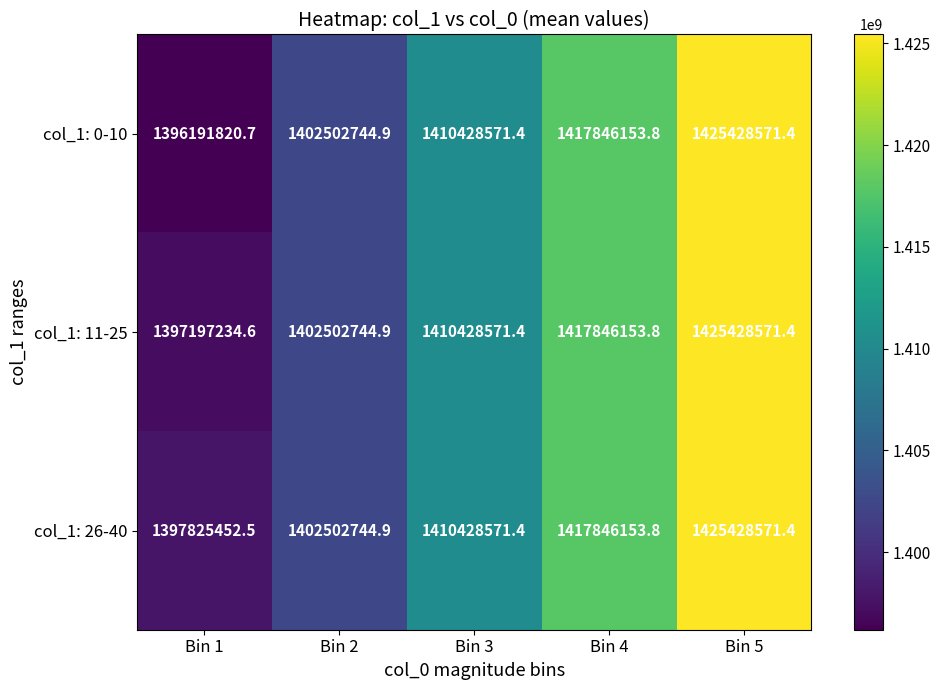

At Bin 1, list the series in order from largest to smallest.

col_1: 26-40, col_1: 11-25, col_1: 0-10